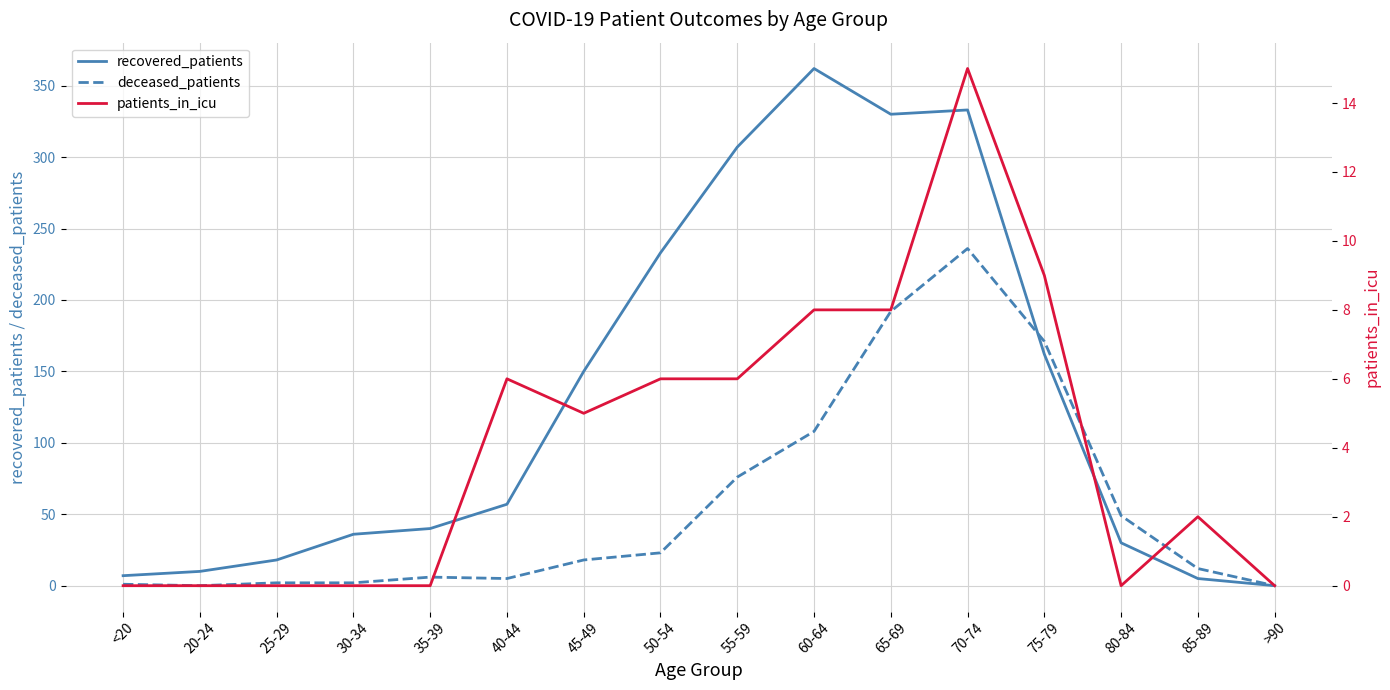

Which has a higher value, 35-39 or 80-84?

35-39